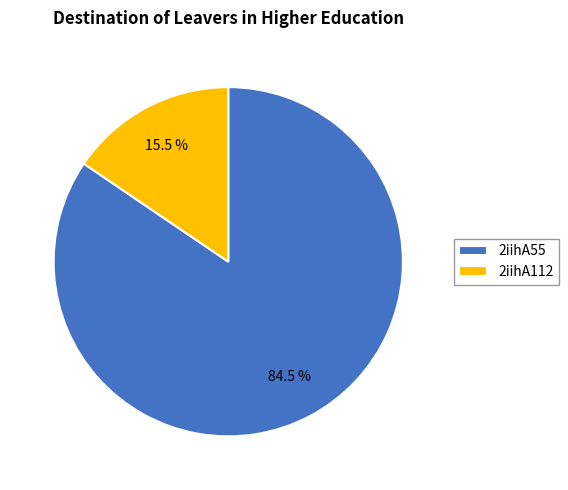

Is the sum of 2iihA55 and 2iihA112 greater than half?

Yes